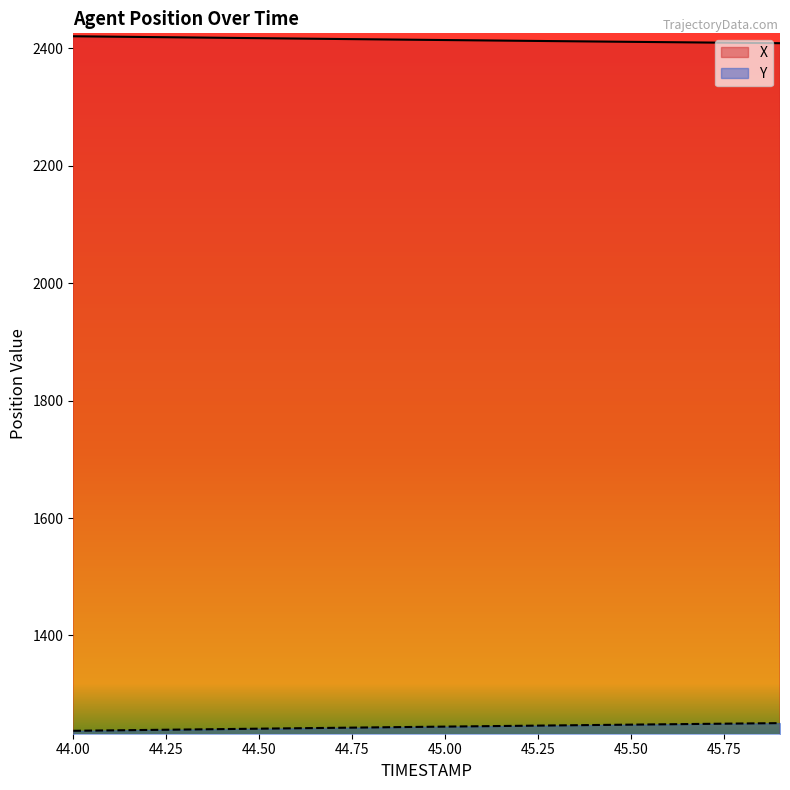

Reading left to right, transcribe all the data shown in this chart.

X: 44.0=2420.3	44.1=2419.6	44.2=2419.0	44.3=2418.3	44.4=2417.7	44.5=2417.0	44.6=2416.4	44.7=2415.7	44.8=2415.1	44.9=2414.4	45.0=2413.8	45.1=2413.2	45.2=2412.6	45.3=2412.0	45.4=2411.4	45.5=2410.8	45.6=2410.2	45.7=2409.6	45.8=2409.0	45.9=2408.5
Y: 44.0=1237.7	44.1=1238.4	44.2=1239.2	44.3=1239.9	44.4=1240.6	44.5=1241.3	44.6=1242.0	44.7=1242.7	44.8=1243.5	44.9=1244.2	45.0=1244.8	45.1=1245.5	45.2=1246.2	45.3=1246.9	45.4=1247.5	45.5=1248.2	45.6=1248.8	45.7=1249.5	45.8=1250.1	45.9=1250.8